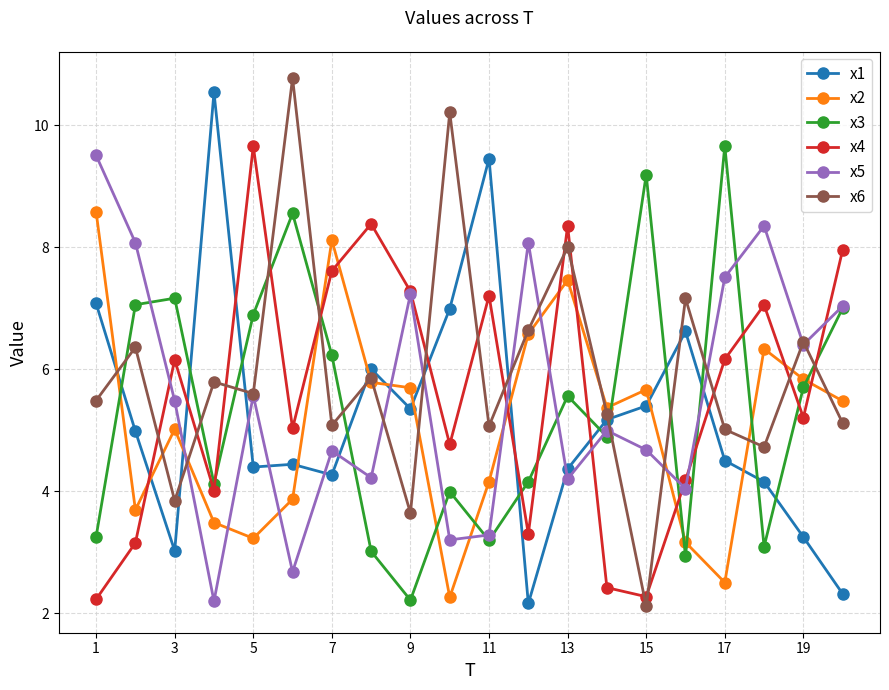

What is the value of the x4 point at the 10th from the left?

4.8